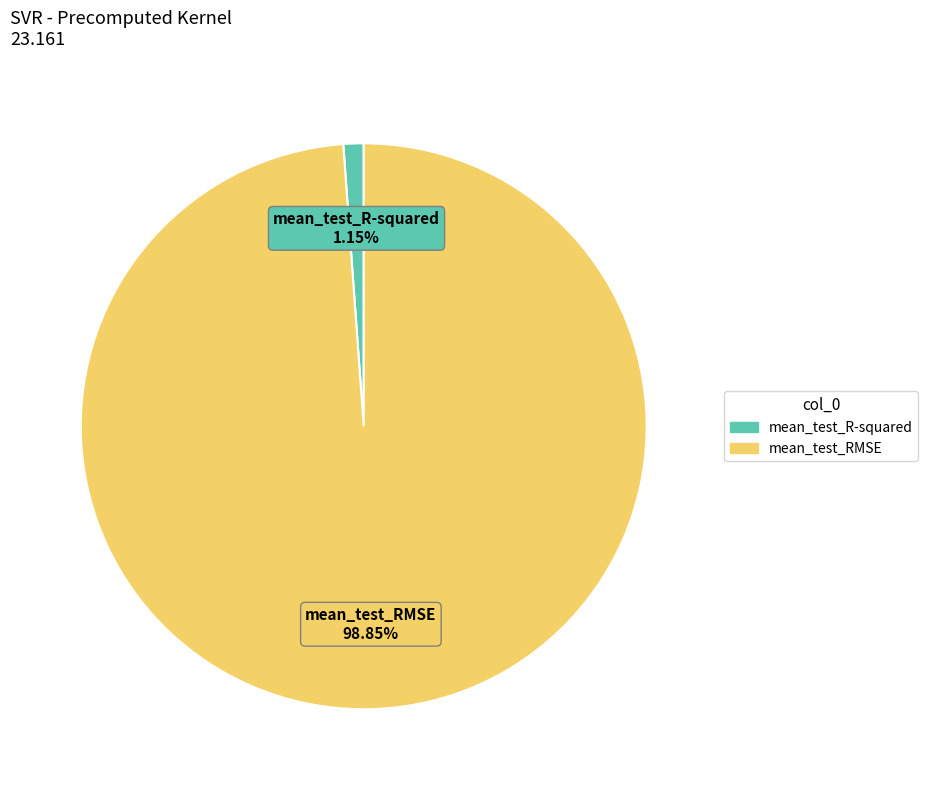

Between mean_test_RMSE and mean_test_R-squared, which is larger?

mean_test_RMSE